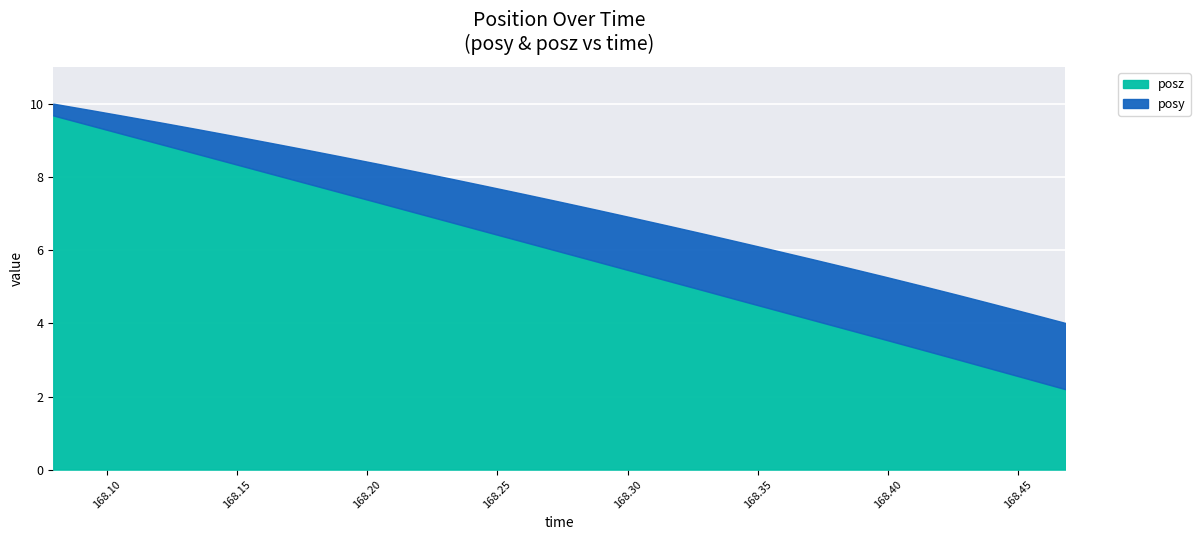

What is the sum of the posy values at 168.0795 and 168.3154?

1.8